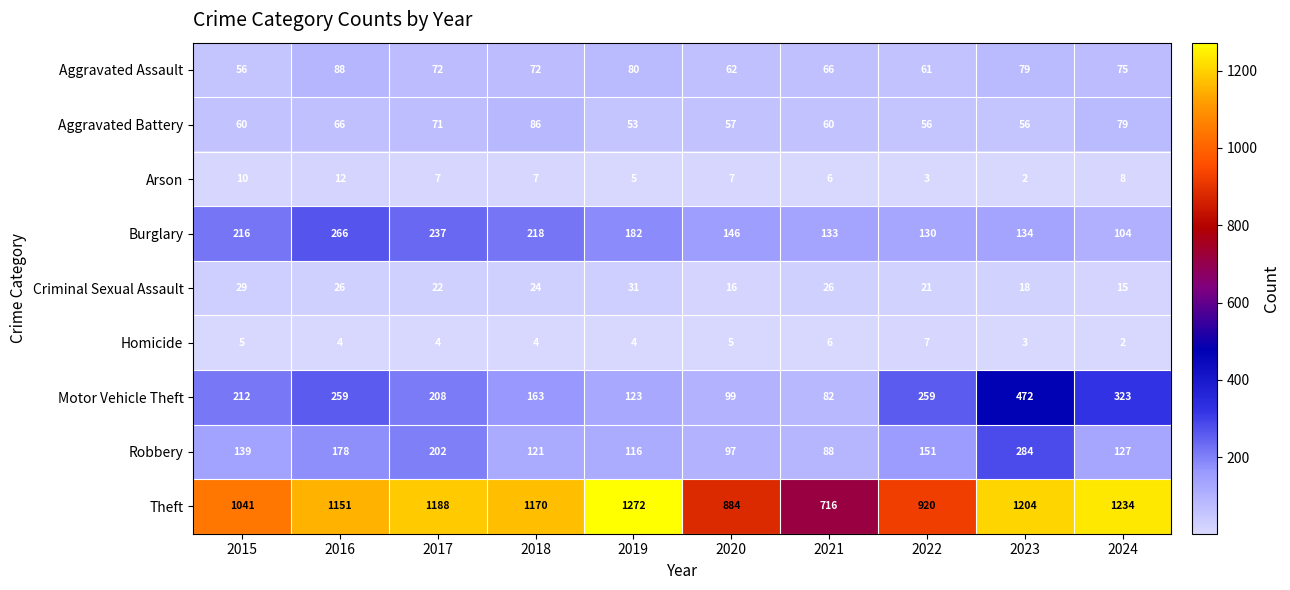

Which series has the widest spread of values?

Theft